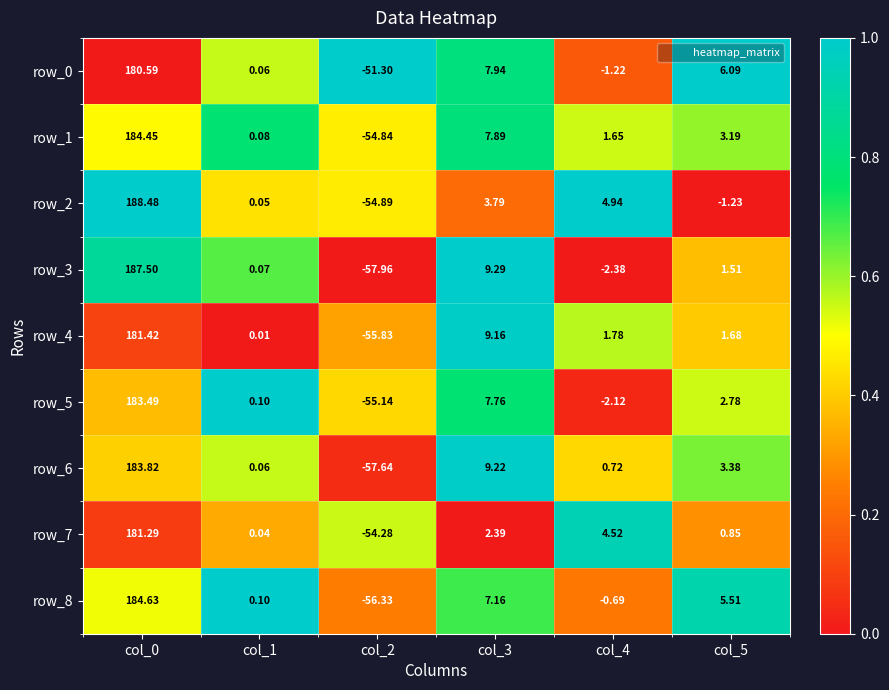

How many data points does each series have?

6